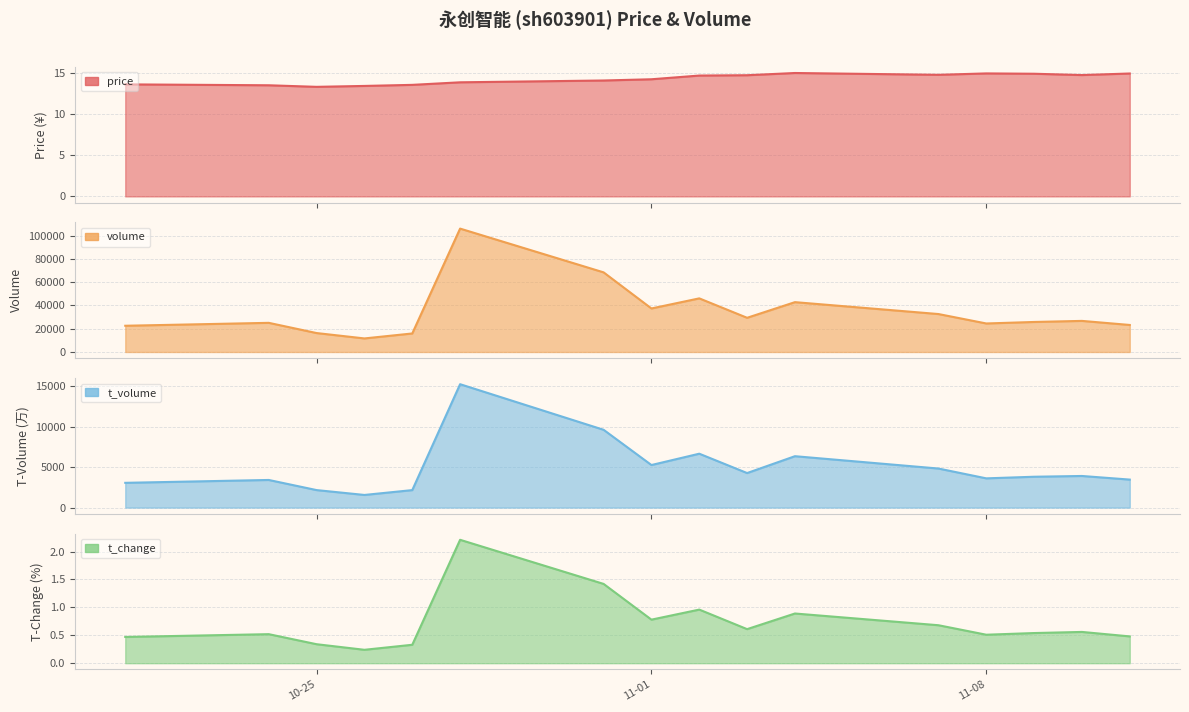

Which series changed the most between 2022-11-08 and 2022-11-02?

volume